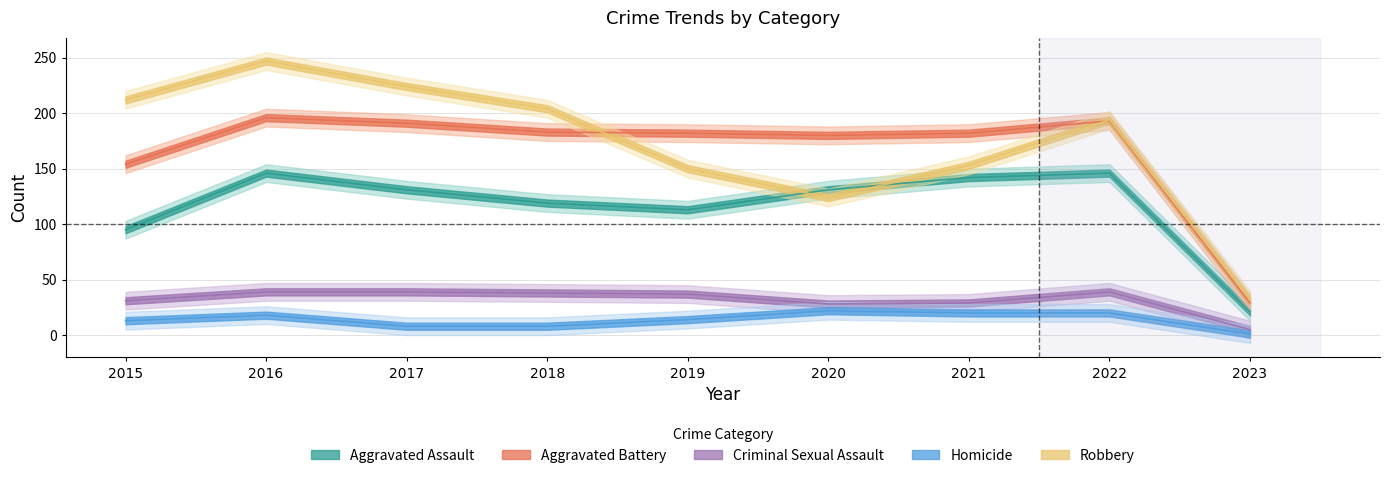

Is the value of Criminal Sexual Assault at 2015 greater than the value of Homicide at 2021?

Yes